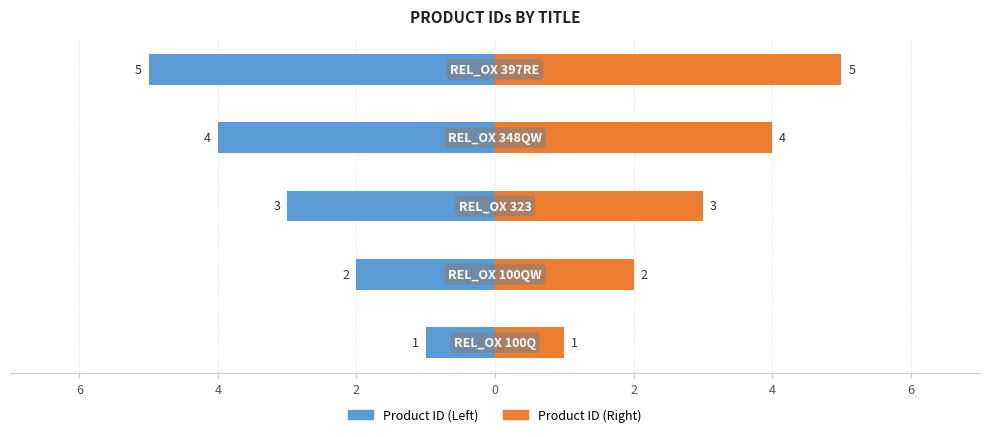

Which series has the widest spread of values?

Product ID (Left)